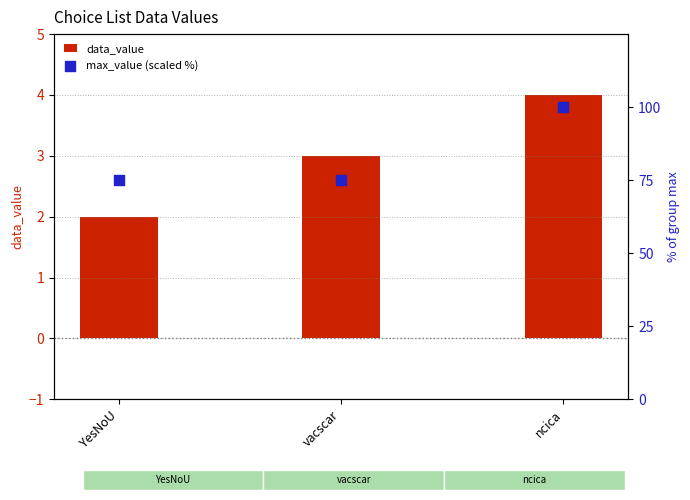

At which category is the sum across all series the highest?

ncica